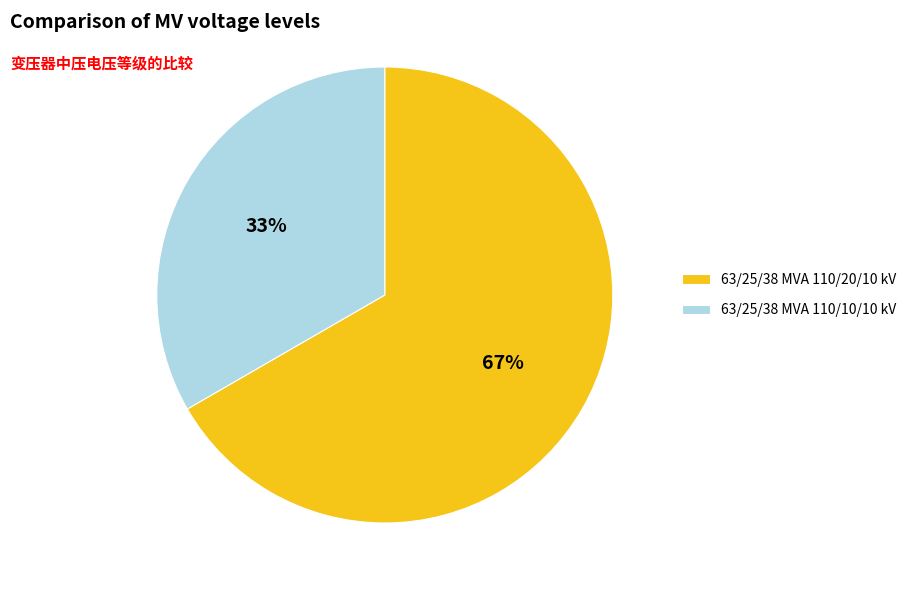

Count the number of slices in the pie.

2